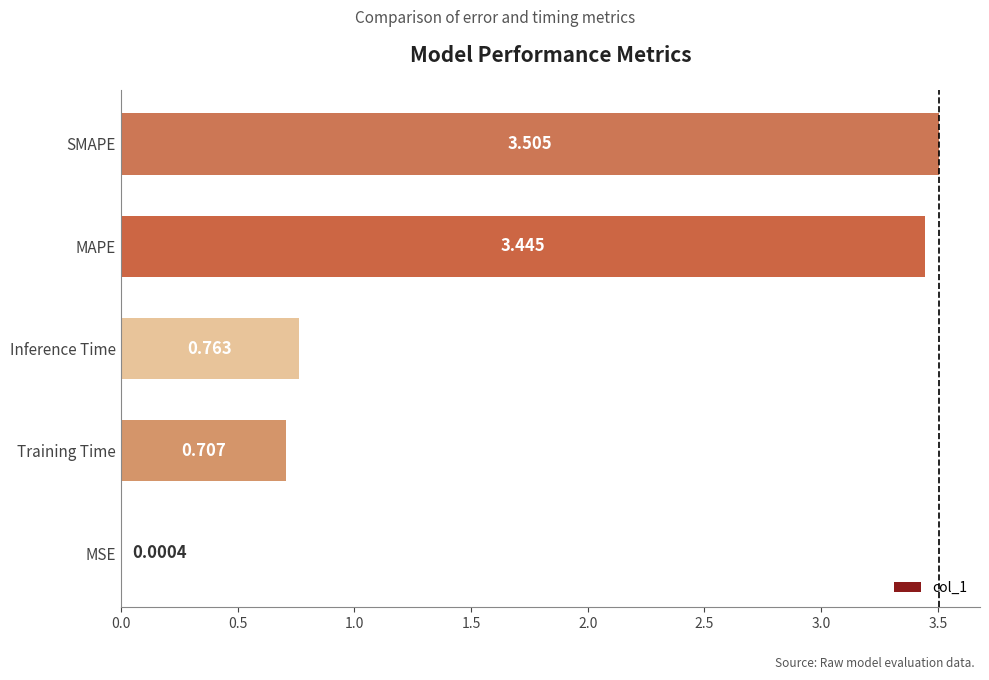

At which label is the value closest to 1?

Inference Time